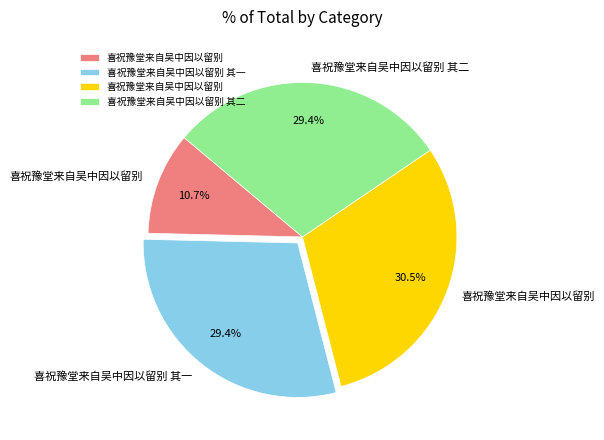

To the nearest percent, what is the average slice percentage?

25%